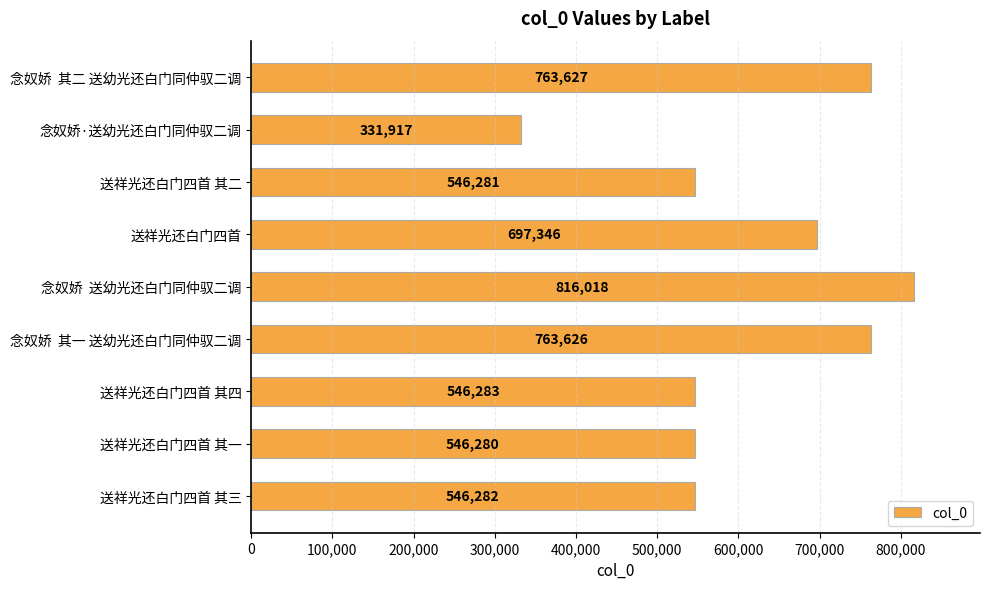

What is the approximate value at 送祥光还白门四首 其四, to the nearest 100?

546300